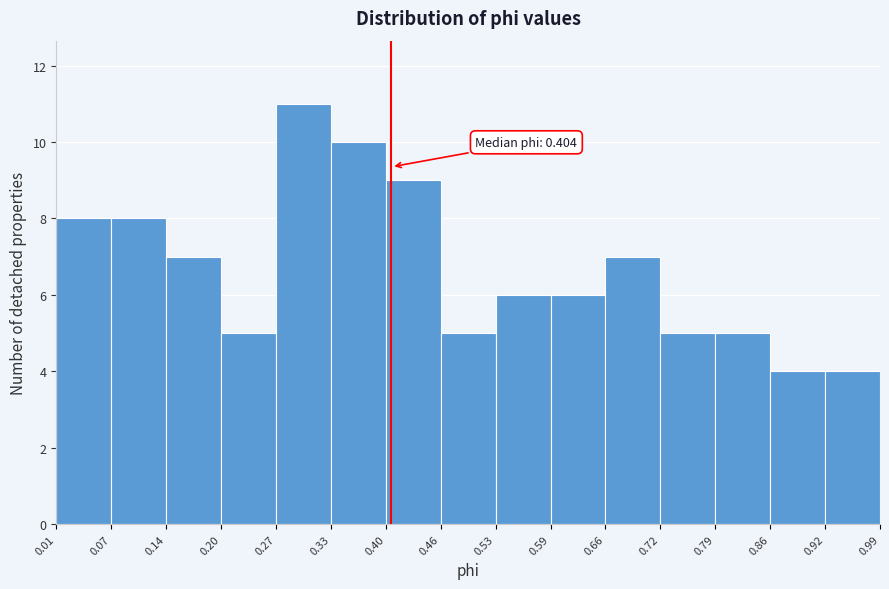

Over which range of the x-axis is the bar tallest?

0.27 to 0.33